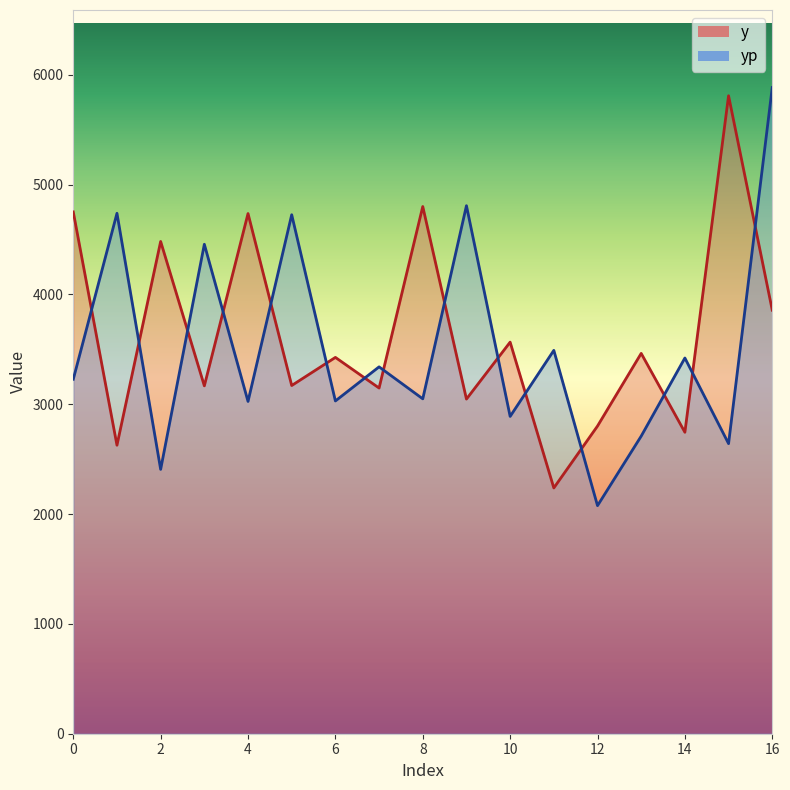

Reading right to left, list all the values displayed in this chart.

y: 3856.0	5808.0	2744.5	3462.5	2801.0	2237.5	3565.0	3046.5	4799.5	3147.0	3426.0	3170.0	4735.5	3167.0	4481.5	2626.5	4750.5
yp: 5882.8	2640.9	3420.5	2709.2	2076.2	3490.1	2888.6	4807.1	3048.8	3339.9	3029.5	4724.8	3025.1	4455.9	2406.5	4737.9	3227.3